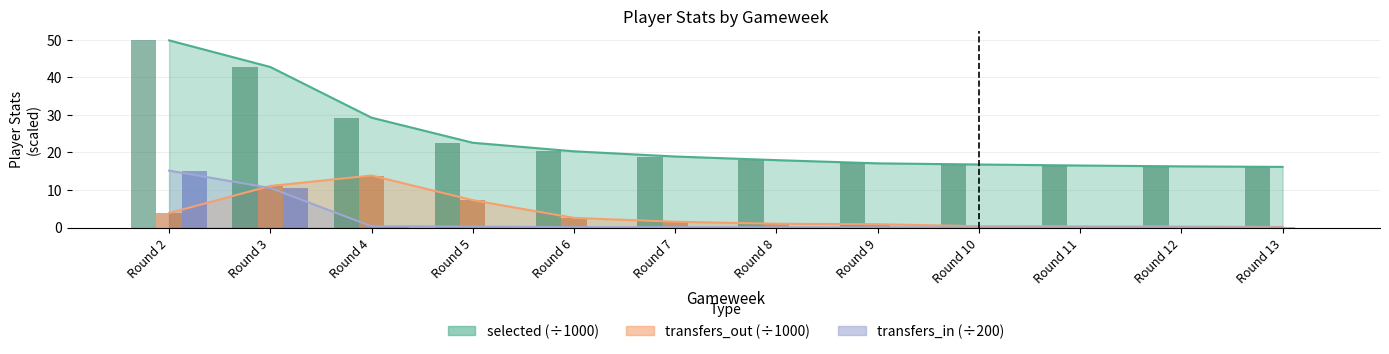

Reading left to right, list all the values displayed in this chart.

selected: 49.8	42.8	29.3	22.6	20.3	18.9	18.0	17.1	16.8	16.5	16.3	16.1
transfers_in: 15.2	10.5	0.3	0.2	0.1	0.1	0.1	0.0	0.0	0.1	0.1	0.0
transfers_out: 3.9	11.1	13.9	7.3	2.6	1.5	1.0	0.9	0.3	0.3	0.3	0.2